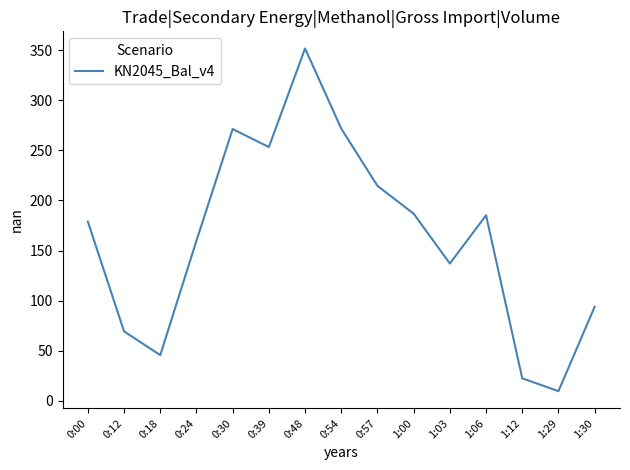

What position from the left is 1:00?

10